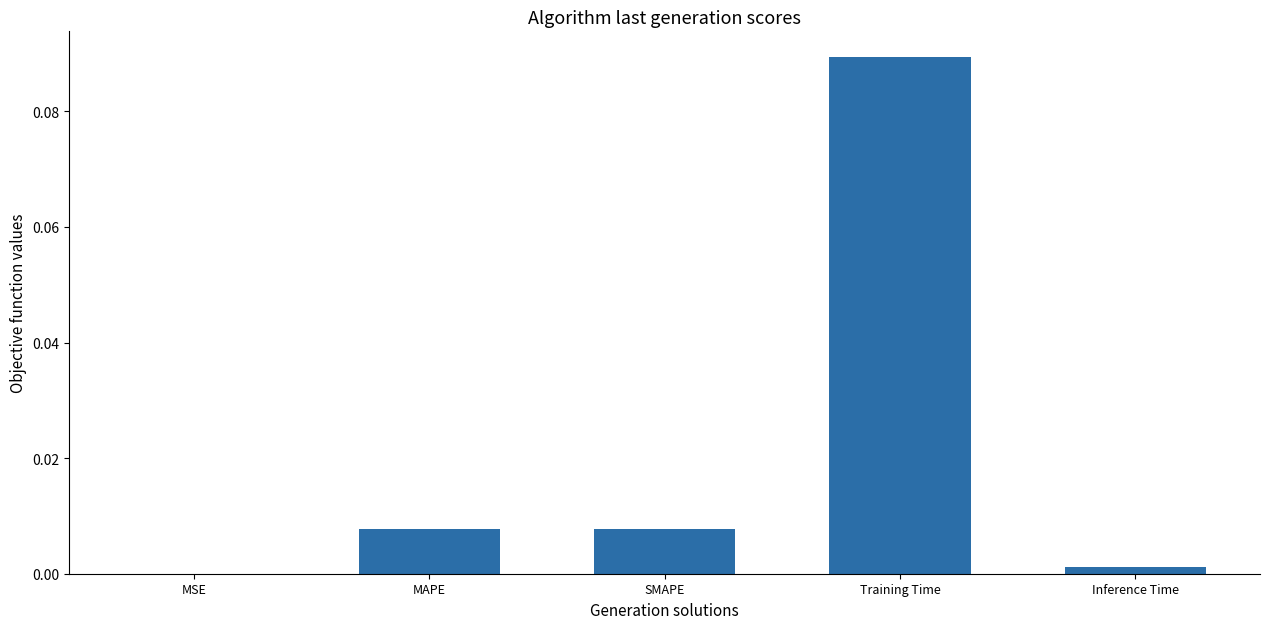

Which has a higher value, MSE or Training Time?

Training Time